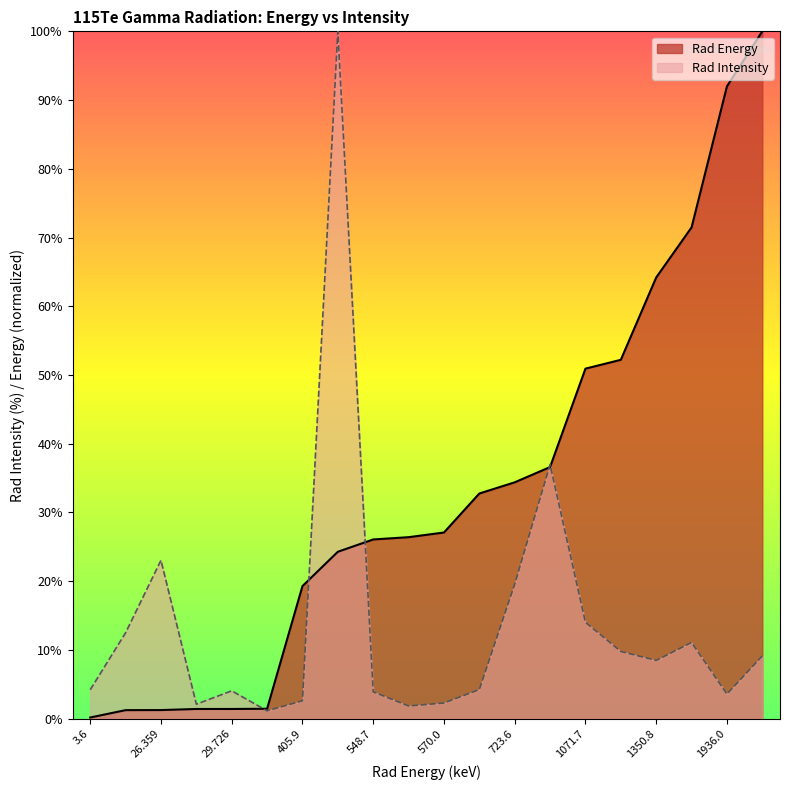

List the labels in order of Rad Intensity value, smallest first.

30.393, 555.7, 29.679, 570.0, 405.9, 1936.0, 548.7, 29.726, 3.6, 689.4, 1350.8, 2104.4, 1098.7, 1504.1, 26.111, 1071.7, 723.6, 26.359, 770.4, 511.0